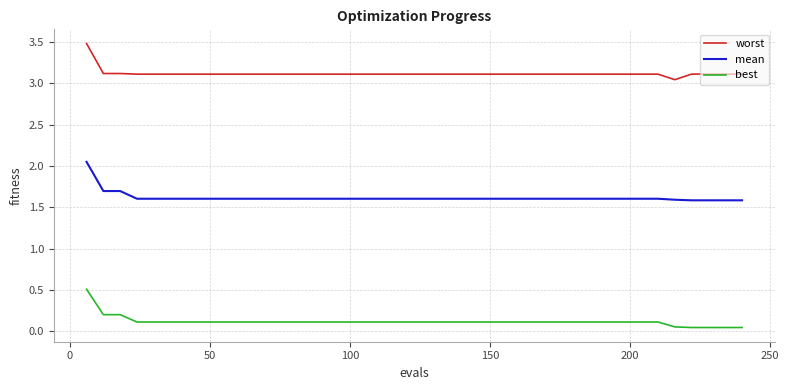

Is this an area chart (filled region under the line)?

No